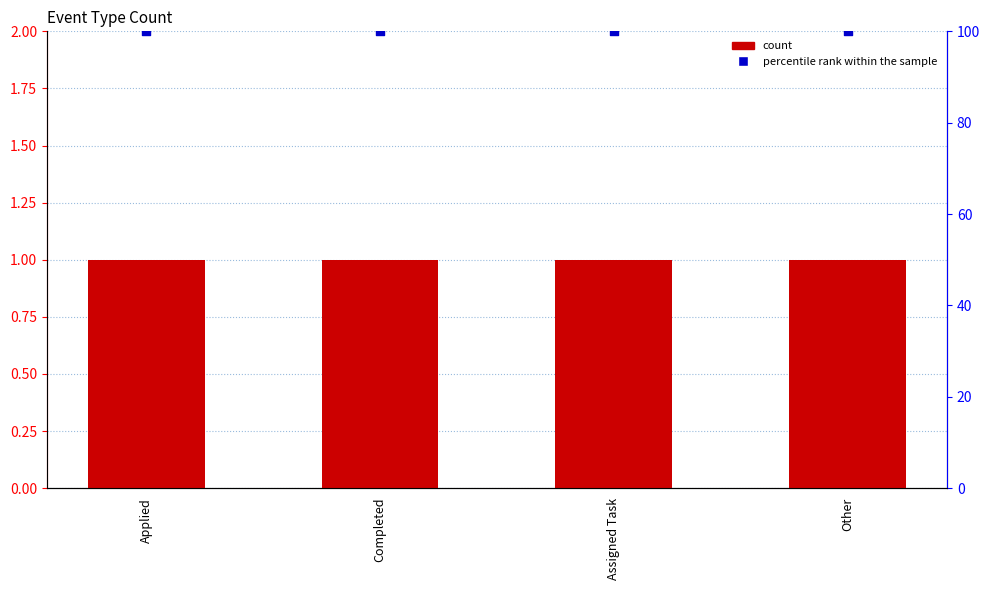

Which series reaches the maximum Y coordinate?

percentile rank within the sample